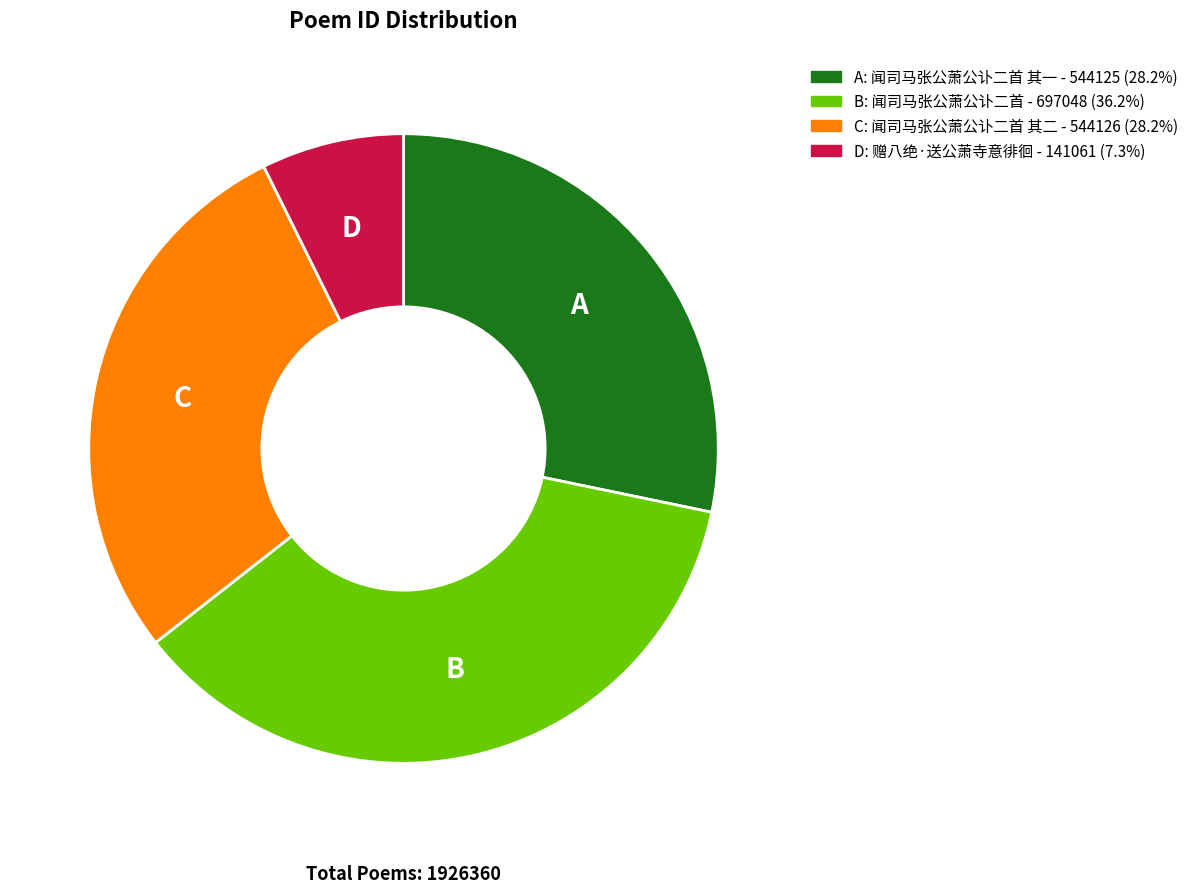

Is there any slice that represents more than half of the pie?

No